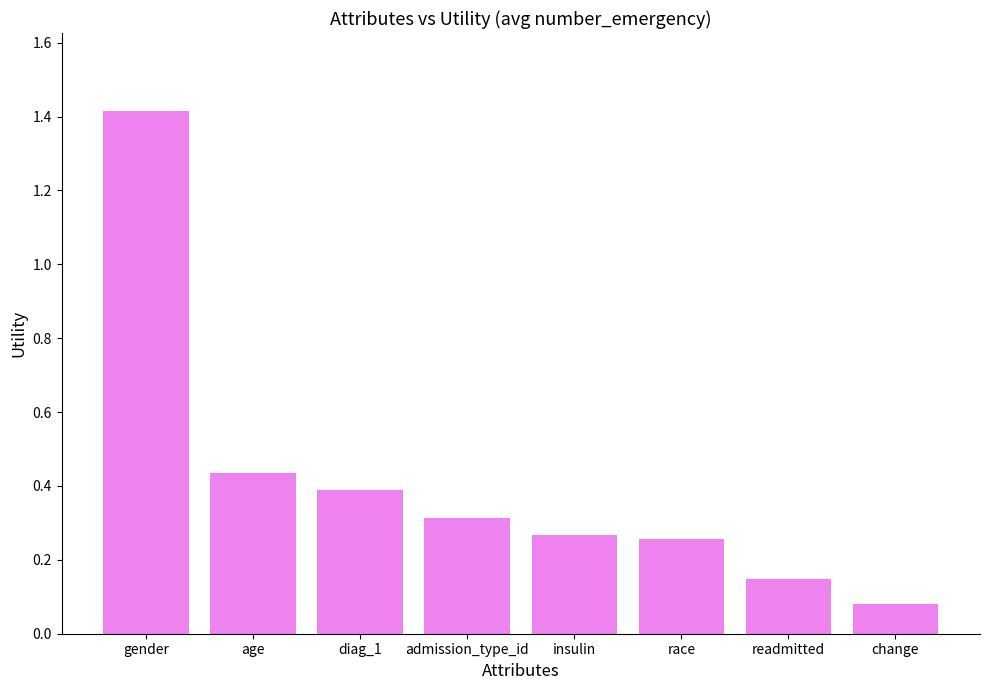

Where is the data nearest to the value 0?

change